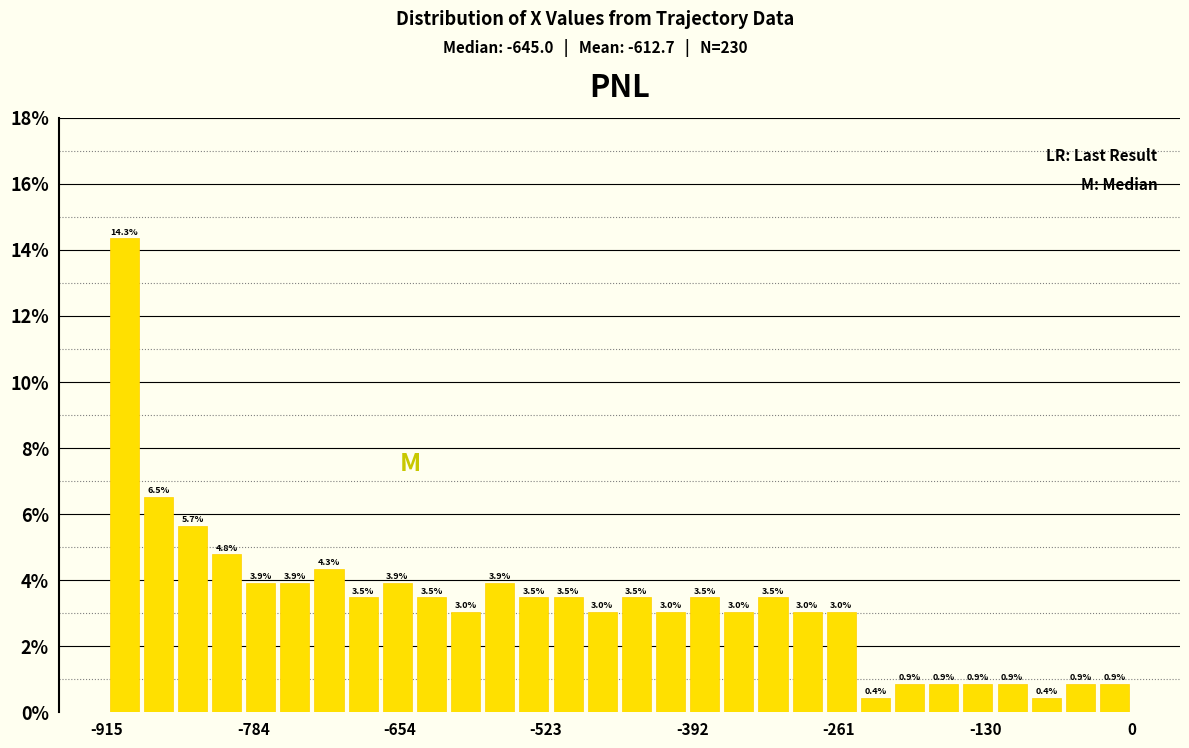

Around what value on the x-axis is the tallest bar? Give the approximate position of its centre, as read against the axis.

-900